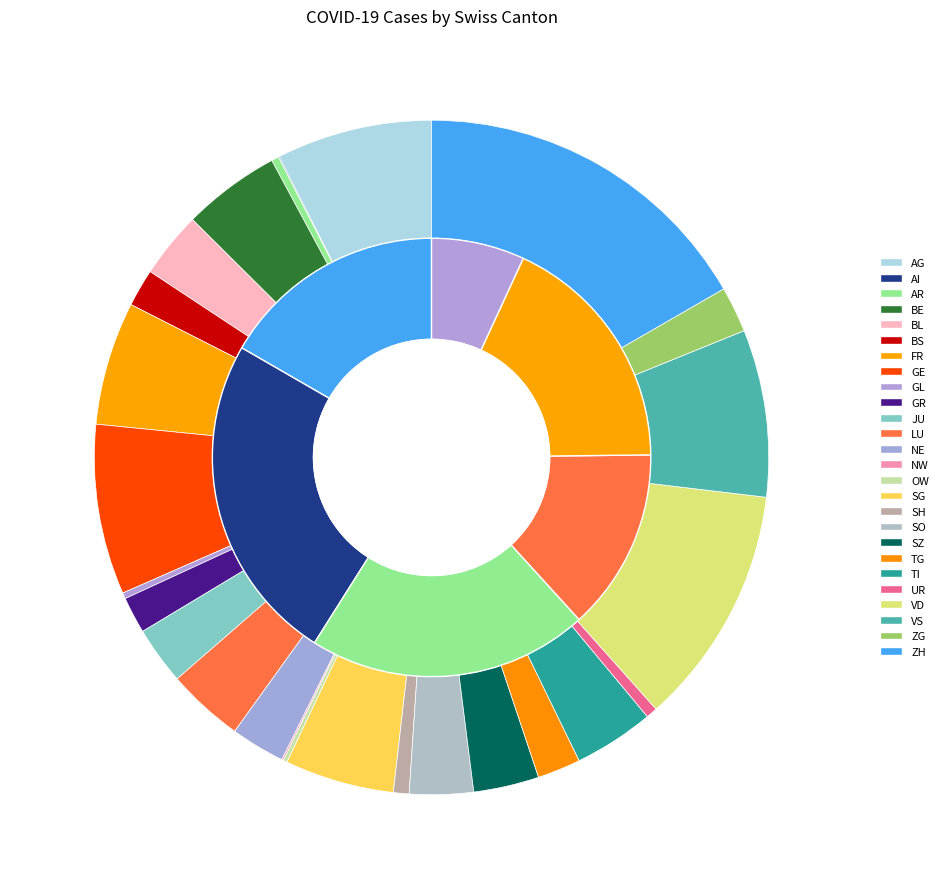

To the nearest percent, what is the combined percentage of BL and LU?

7%